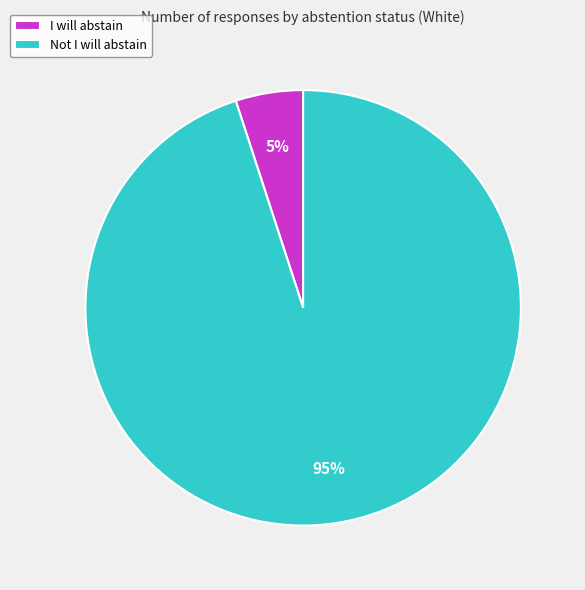

What percentage is the I will abstain slice, to the nearest percent?

5%